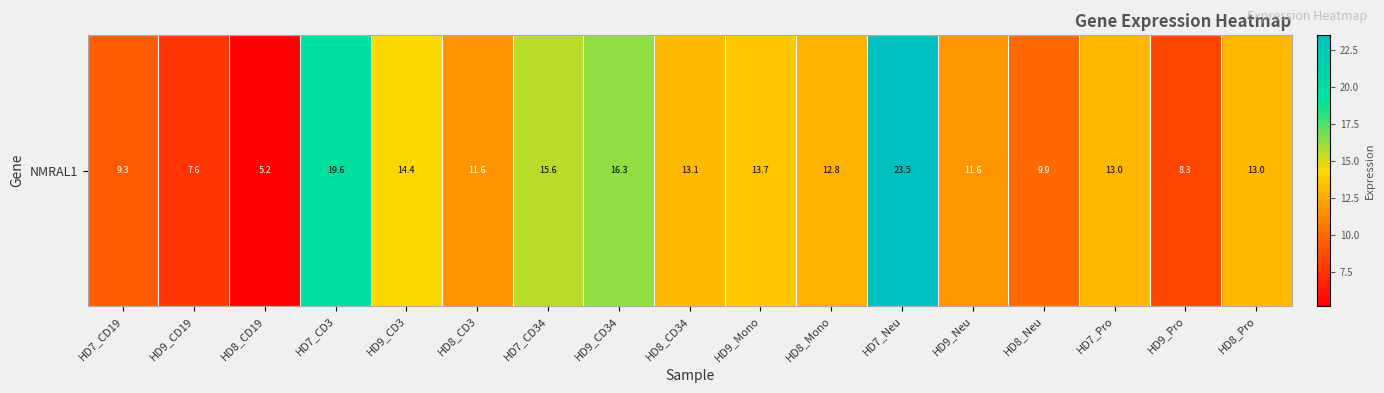

What is the average value?

12.8